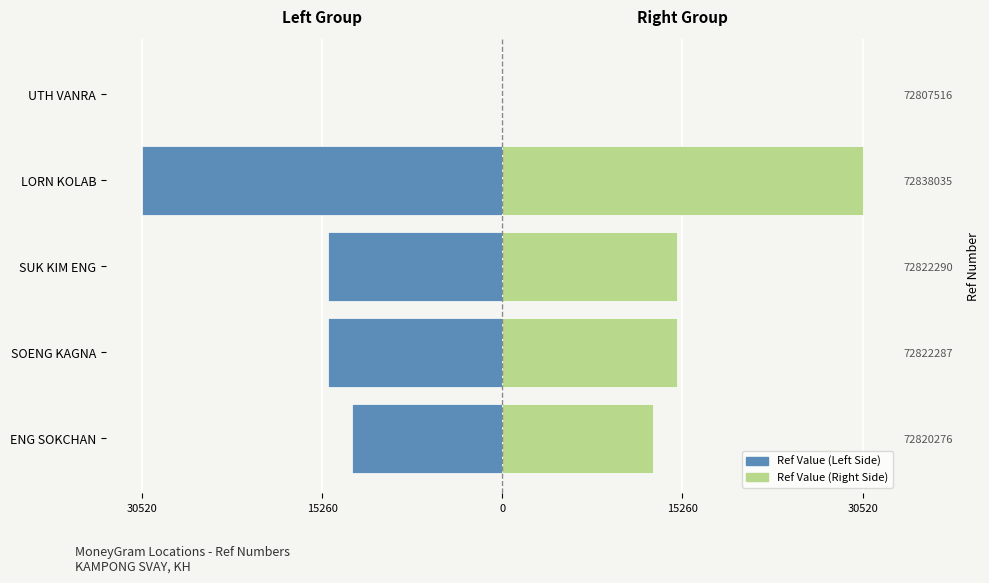

How many data points in Ref (Left) are less than -14772?

2